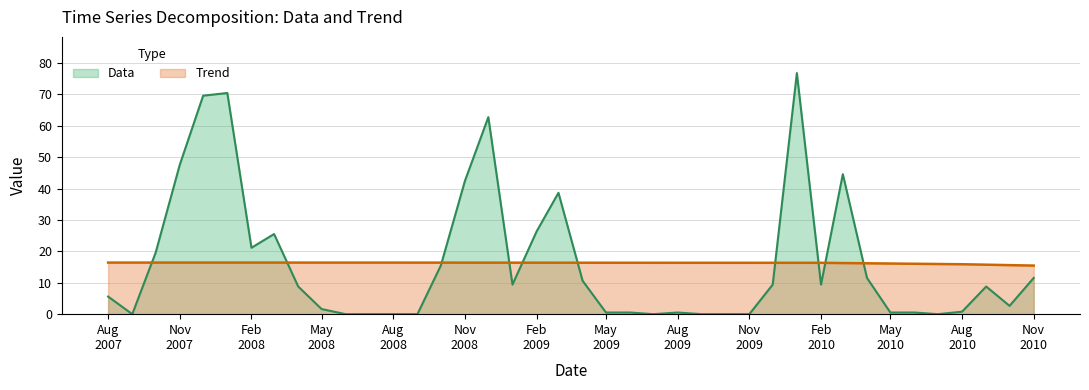

In Trend, how many points are higher than both neighbors (excluding endpoints)?

1